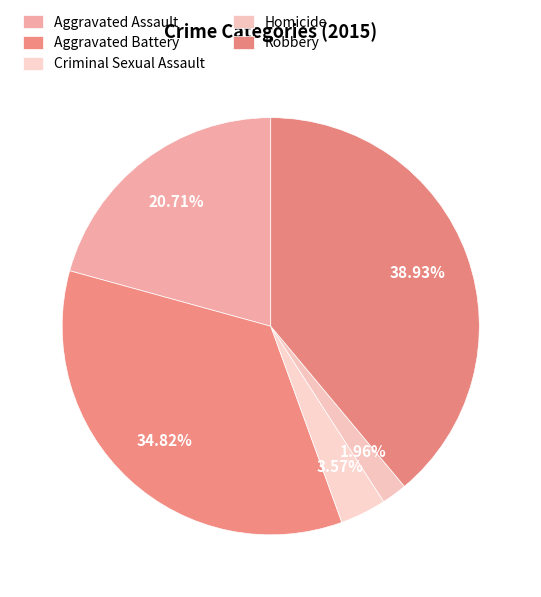

To the nearest percent, what is the difference between the Robbery and Aggravated Battery slice percentages?

4%